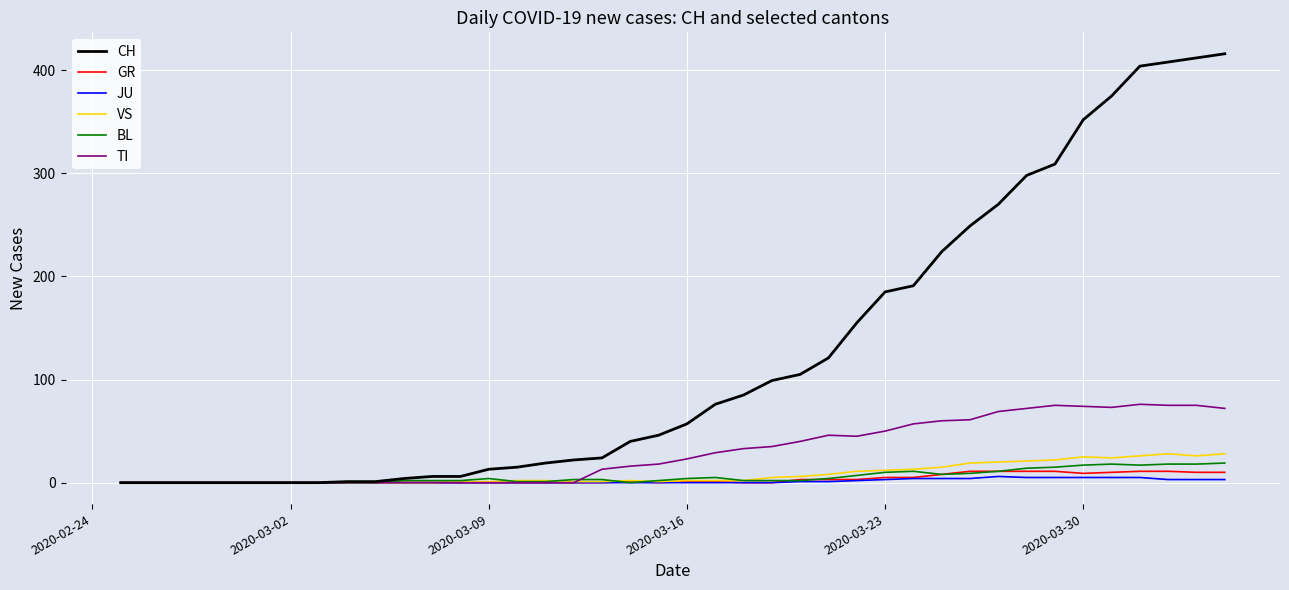

Which series has the largest range (max minus min)?

CH